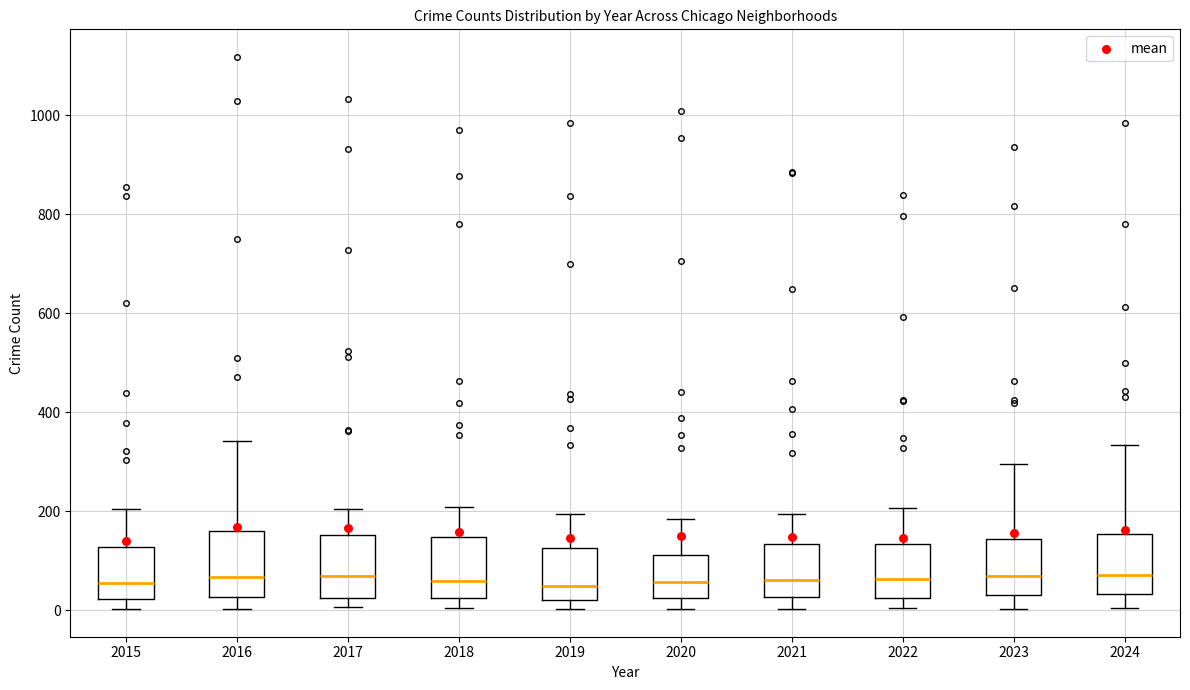

Reading left to right, read every box against the y-axis: the position of its median line, the range the box covers, and the ends of its whiskers. The values are not printed on the chart, so give them approximately, as read against the axis.

2015: median 60, box 20 to 120, whiskers 0 to 200
2016: median 60, box 20 to 160, whiskers 0 to 340
2017: median 60, box 20 to 160, whiskers 0 to 200
2018: median 60, box 20 to 140, whiskers 0 to 200
2019: median 40, box 20 to 120, whiskers 0 to 200
2020: median 60, box 20 to 120, whiskers 0 to 180
2021: median 60, box 20 to 140, whiskers 0 to 200
2022: median 60, box 20 to 140, whiskers 0 to 200
2023: median 60, box 20 to 140, whiskers 0 to 300
2024: median 80, box 40 to 160, whiskers 0 to 340